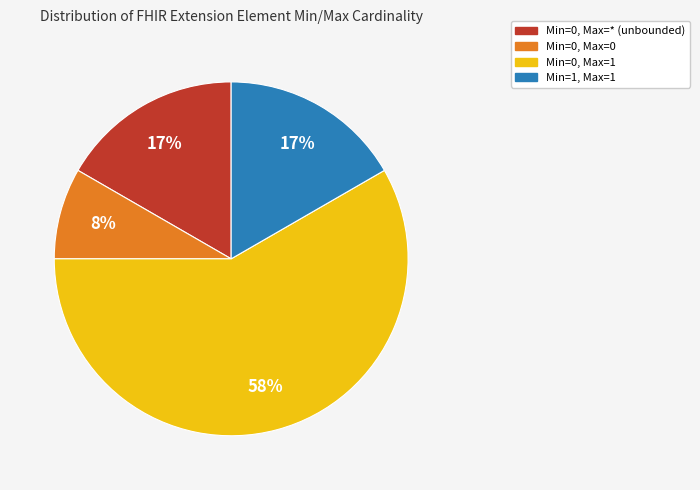

Is there a majority slice in this chart?

Yes